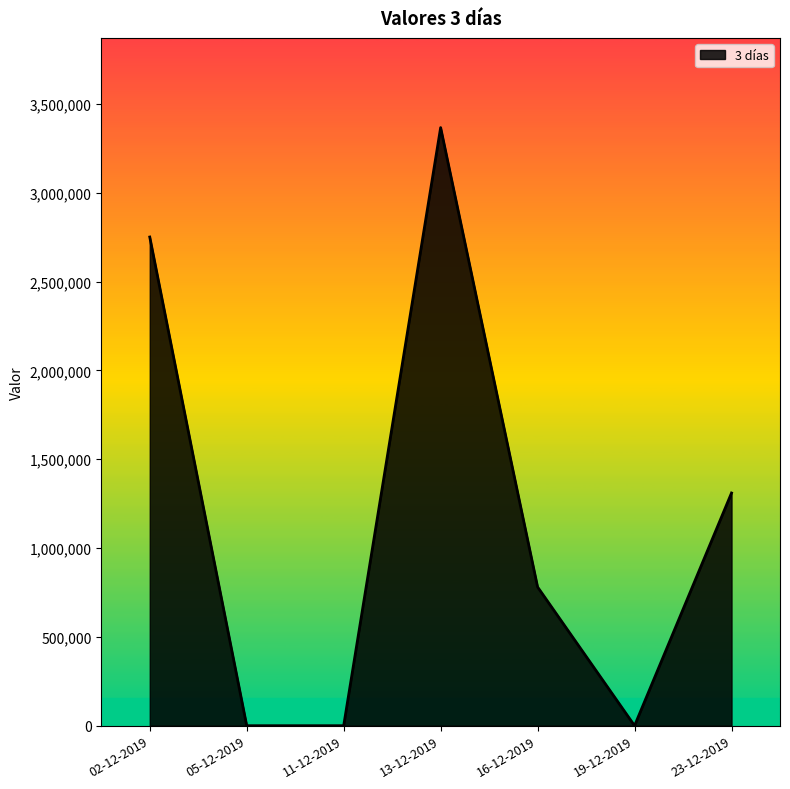

At which label is the value closest to 1683500?

23-12-2019